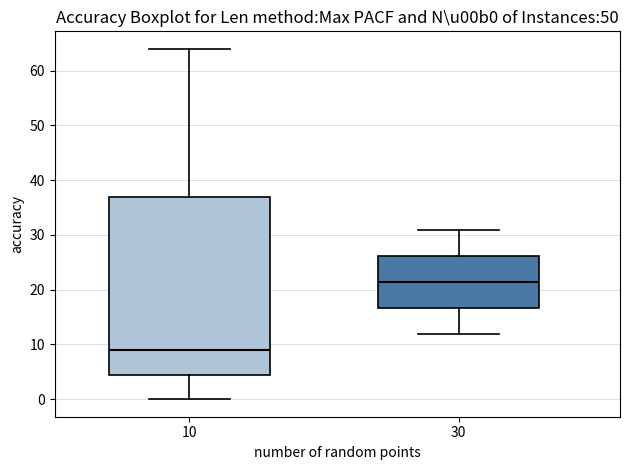

Which box's median line is the highest?

30